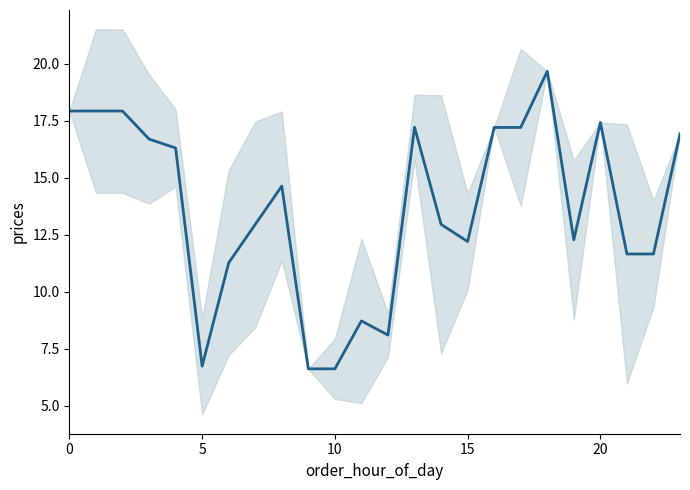

True or false: the data has more than 1 interior local peaks.

True